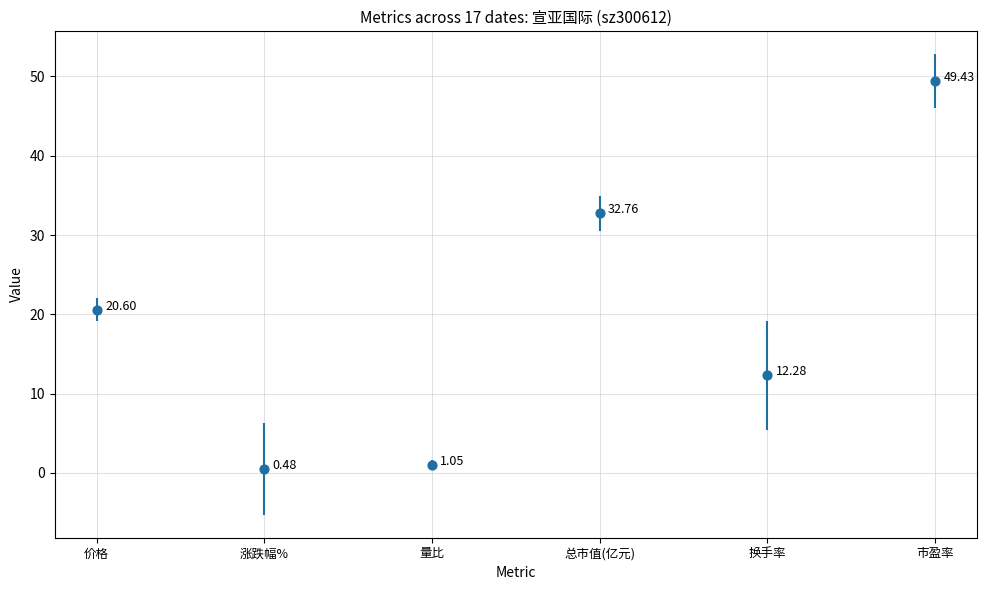

Which series has the largest total across all categories?

市盈率